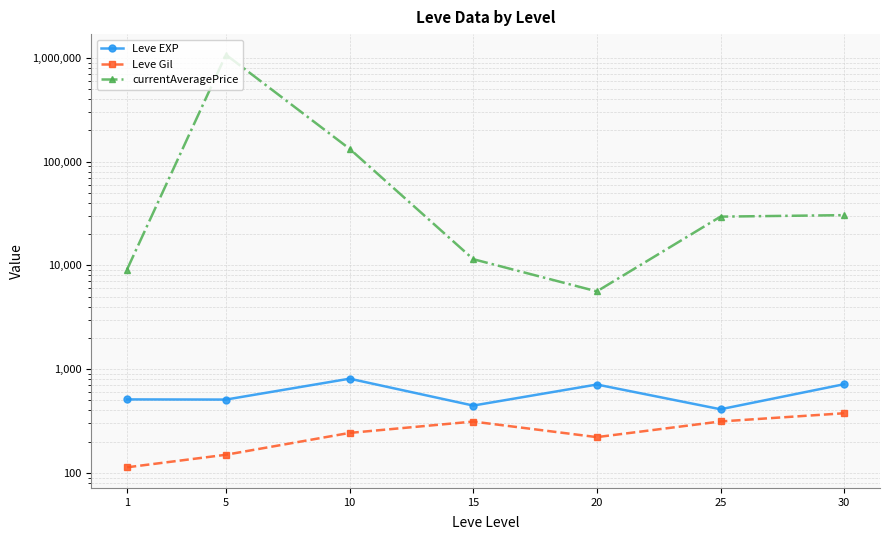

What are all the series names shown in the legend?

Leve EXP, Leve Gil, currentAveragePrice